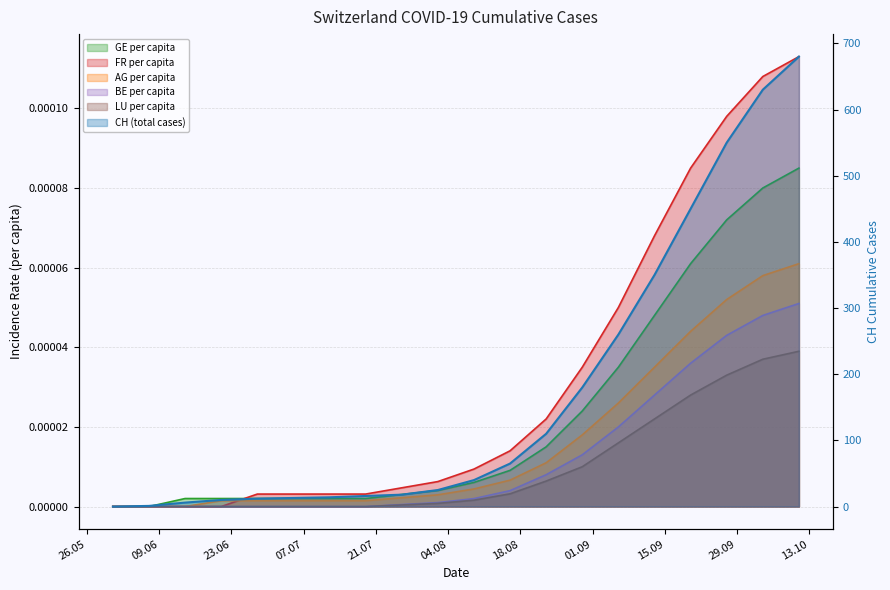

The LU_pc series shows 0.0 at 2020-09-27. True or false?

False